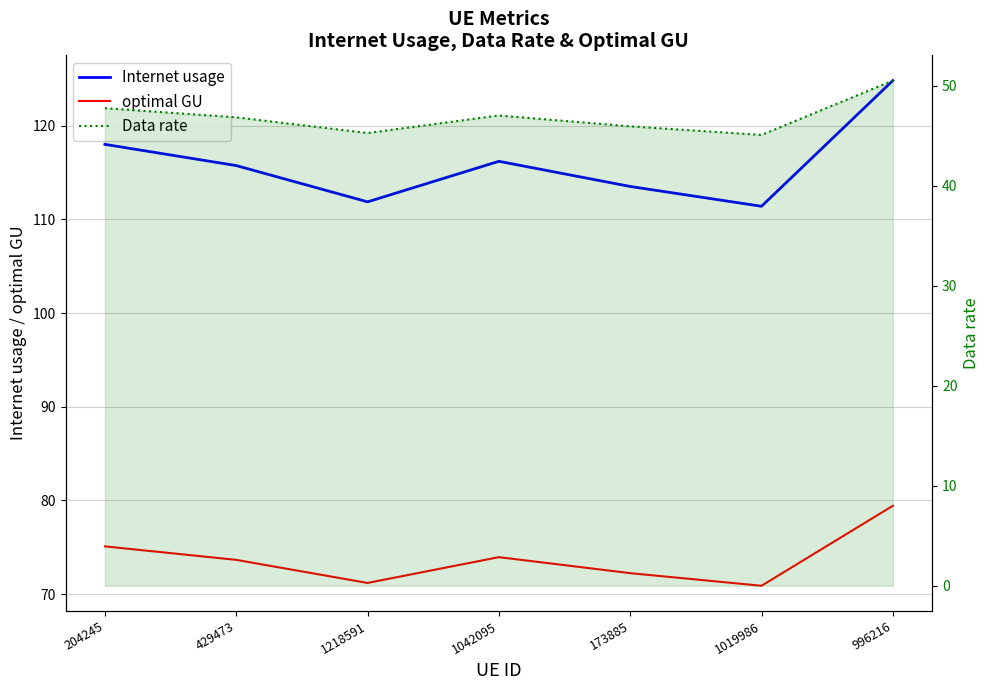

Reading left to right, transcribe all the data shown in this chart.

Internet usage: 204245=118.0	429473=115.8	1218591=111.9	1042095=116.2	173885=113.5	1019986=111.4	996216=124.8
optimal GU: 204245=75.1	429473=73.6	1218591=71.2	1042095=73.9	173885=72.2	1019986=70.9	996216=79.4
Data rate: 204245=47.8	429473=46.9	1218591=45.3	1042095=47.0	173885=46.0	1019986=45.1	996216=50.5